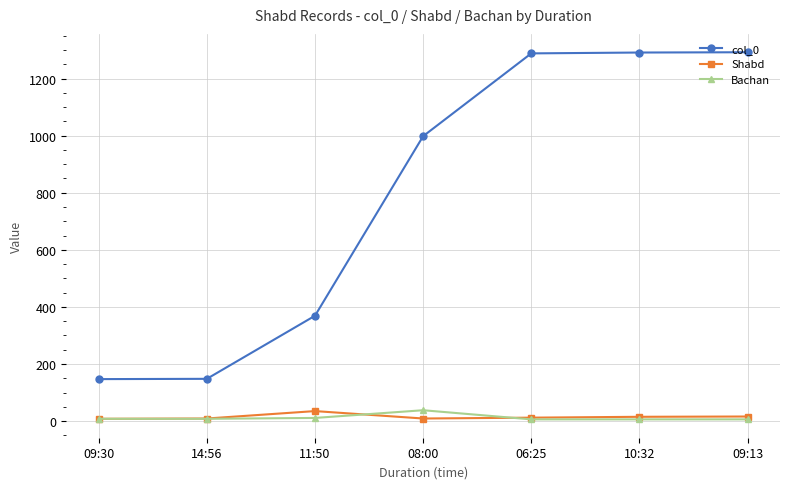

The col_0 series shows 369 at 11:50. True or false?

True